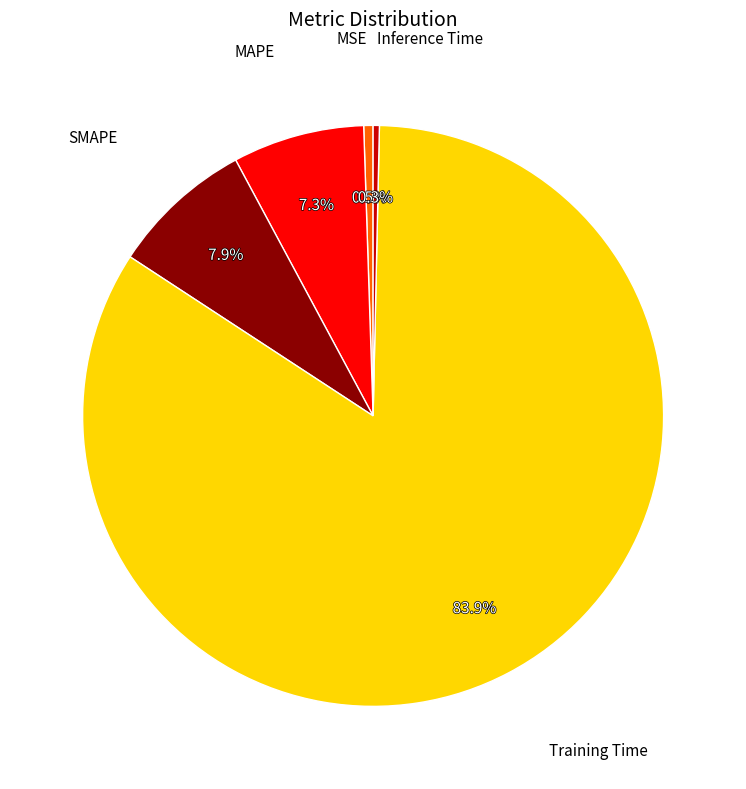

Is there a majority slice in this chart?

Yes